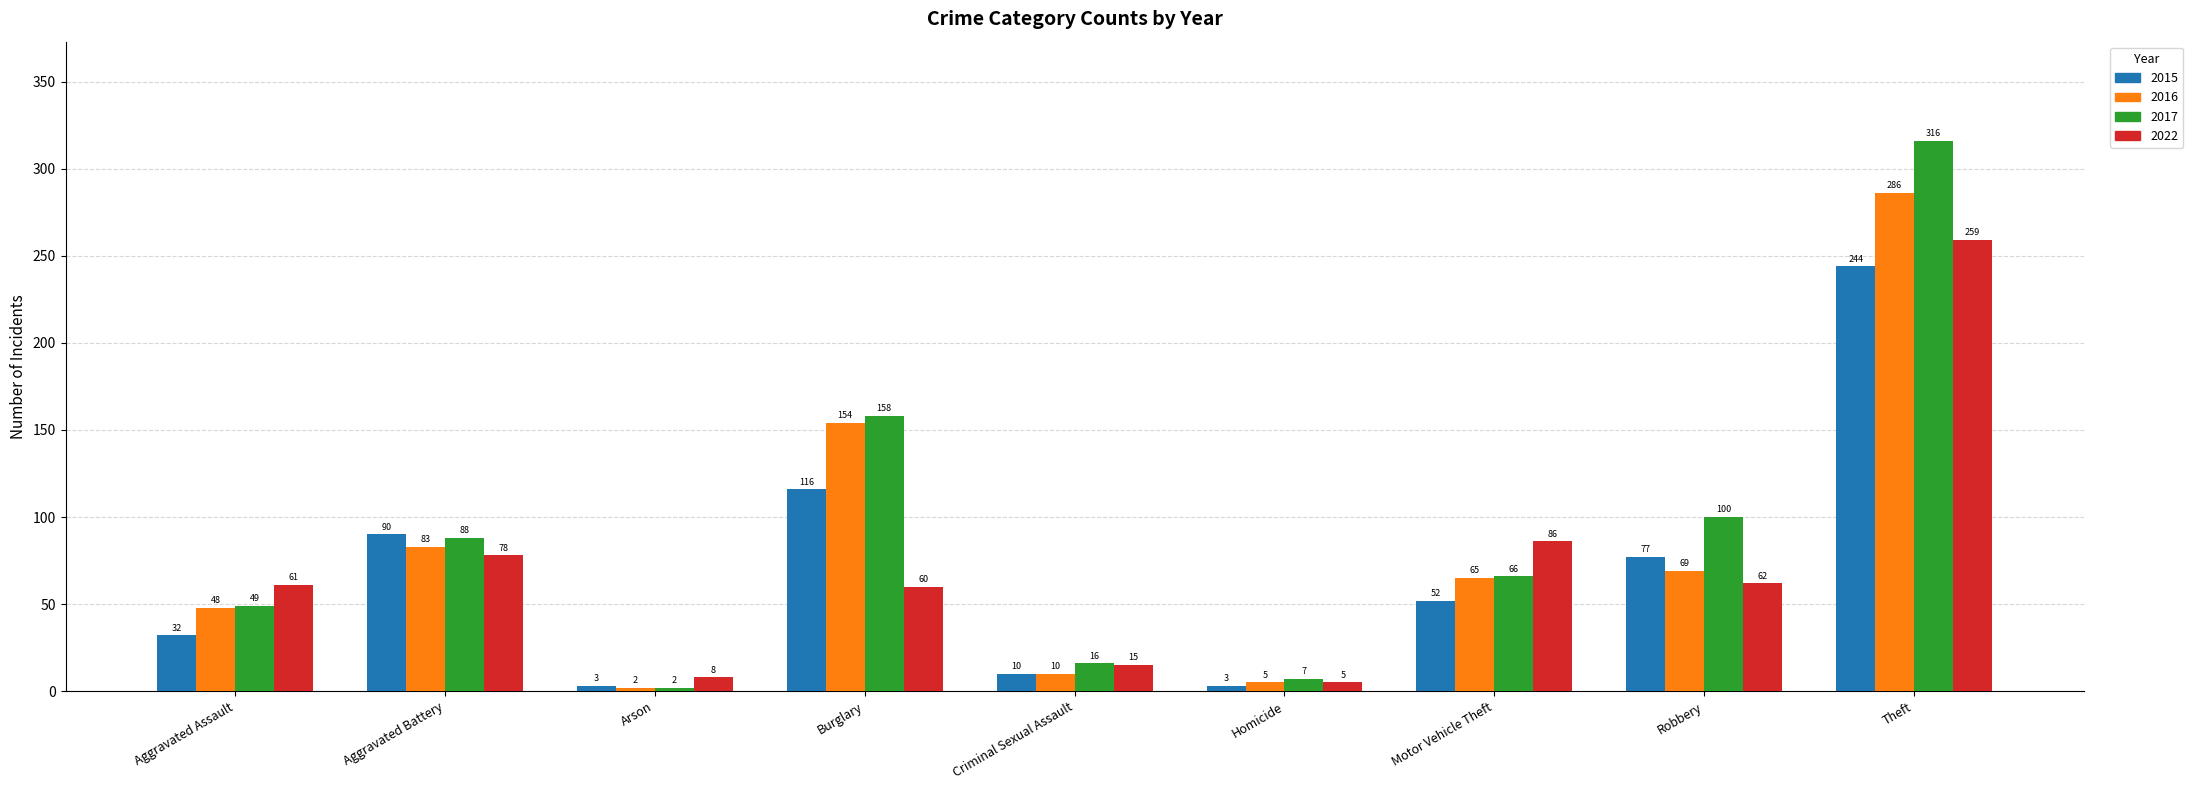

Is it true that 2017 equals 16 at Criminal Sexual Assault?

True